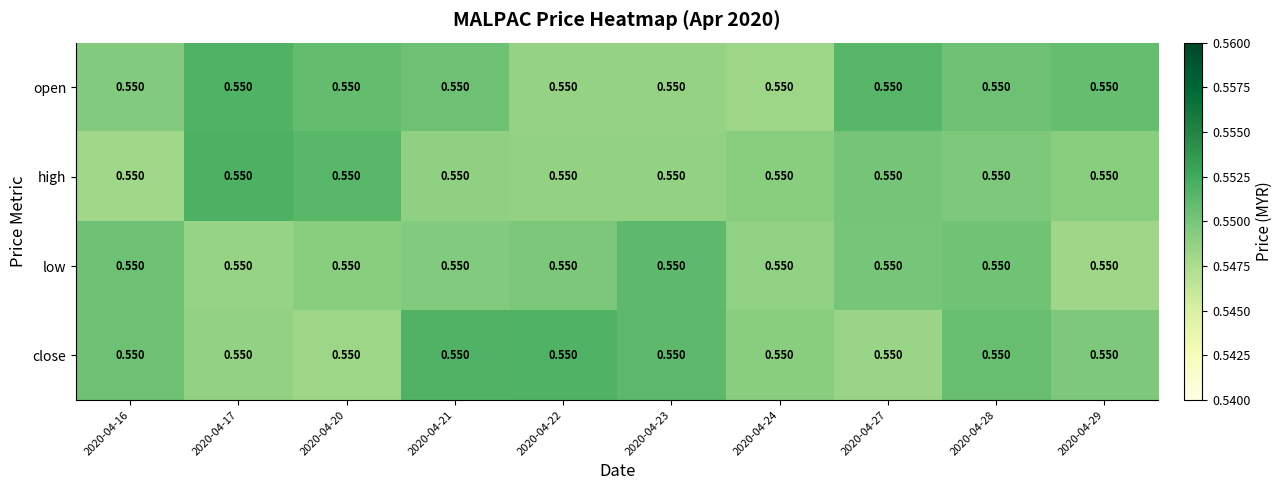

Reading left to right, transcribe all the data shown in this chart.

open: 2020-04-16=0.6	2020-04-17=0.6	2020-04-20=0.6	2020-04-21=0.6	2020-04-22=0.6	2020-04-23=0.6	2020-04-24=0.6	2020-04-27=0.6	2020-04-28=0.6	2020-04-29=0.6
high: 2020-04-16=0.6	2020-04-17=0.6	2020-04-20=0.6	2020-04-21=0.6	2020-04-22=0.6	2020-04-23=0.6	2020-04-24=0.6	2020-04-27=0.6	2020-04-28=0.6	2020-04-29=0.6
low: 2020-04-16=0.6	2020-04-17=0.6	2020-04-20=0.6	2020-04-21=0.6	2020-04-22=0.6	2020-04-23=0.6	2020-04-24=0.6	2020-04-27=0.6	2020-04-28=0.6	2020-04-29=0.6
close: 2020-04-16=0.6	2020-04-17=0.6	2020-04-20=0.6	2020-04-21=0.6	2020-04-22=0.6	2020-04-23=0.6	2020-04-24=0.6	2020-04-27=0.6	2020-04-28=0.6	2020-04-29=0.6